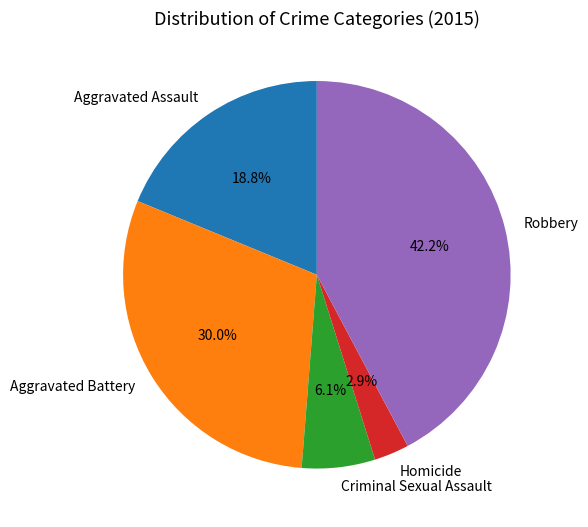

Is there any slice that represents more than half of the pie?

No